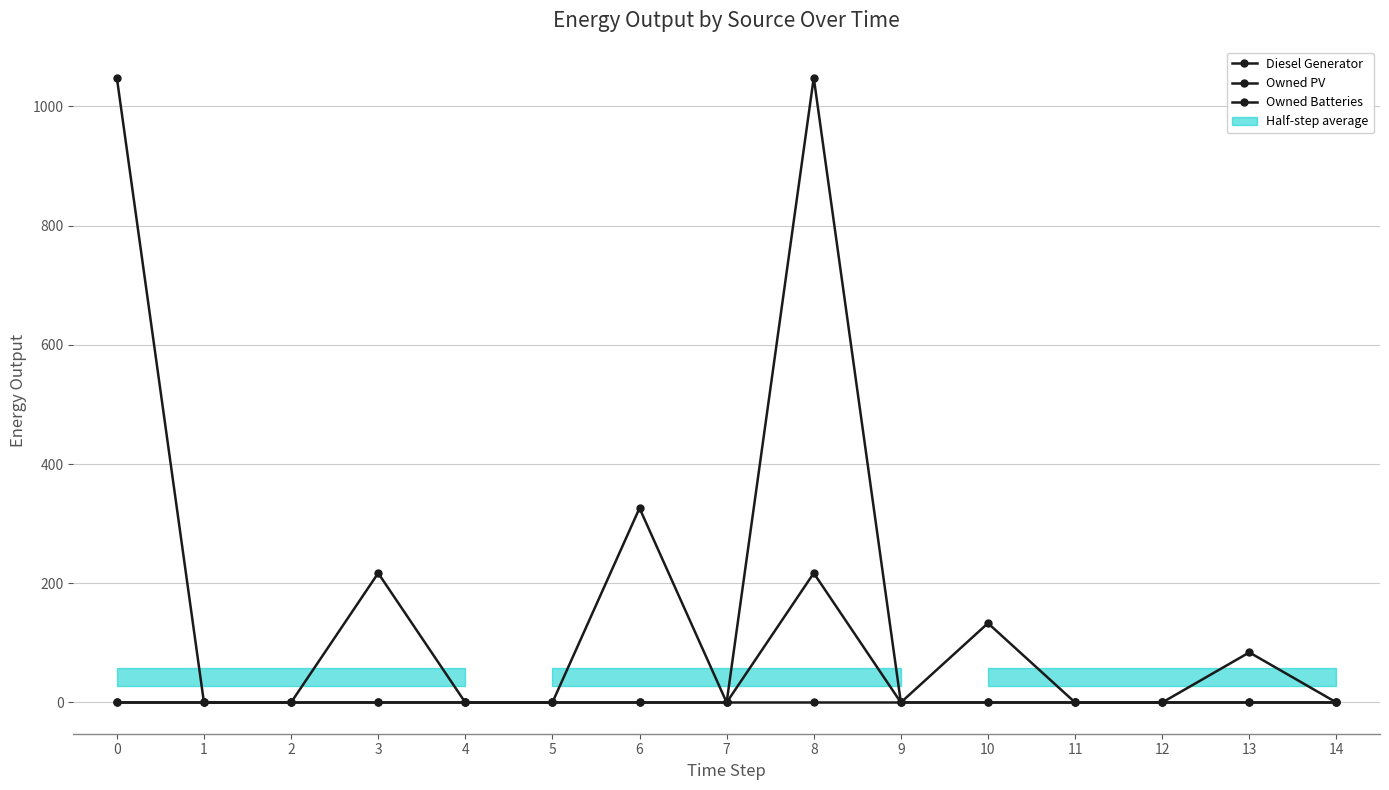

What is the difference between the maximum and minimum values in the Diesel Generator series?

217